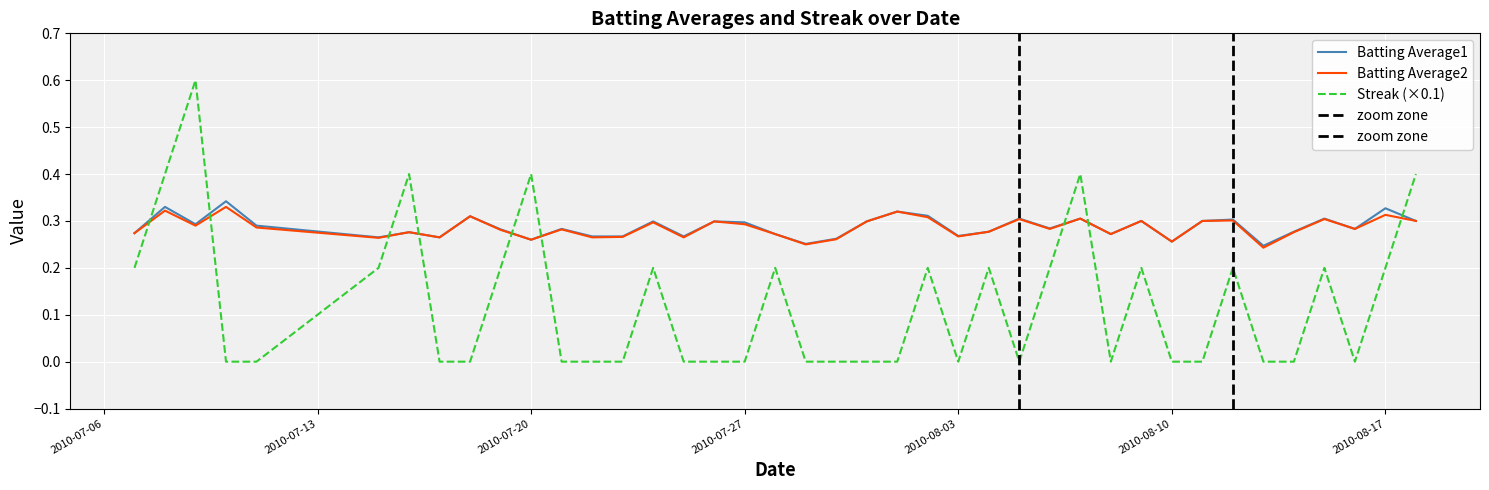

What is the total value across all series at 2010-07-11?

0.6